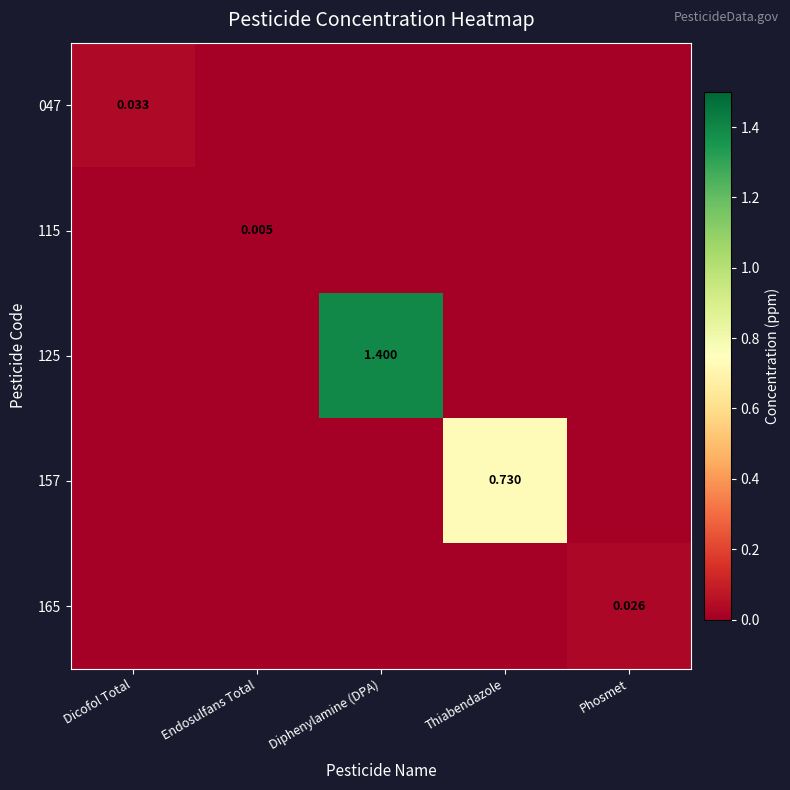

List the labels in order of 125 value, smallest first.

Dicofol Total, Endosulfans Total, Thiabendazole, Phosmet, Diphenylamine (DPA)